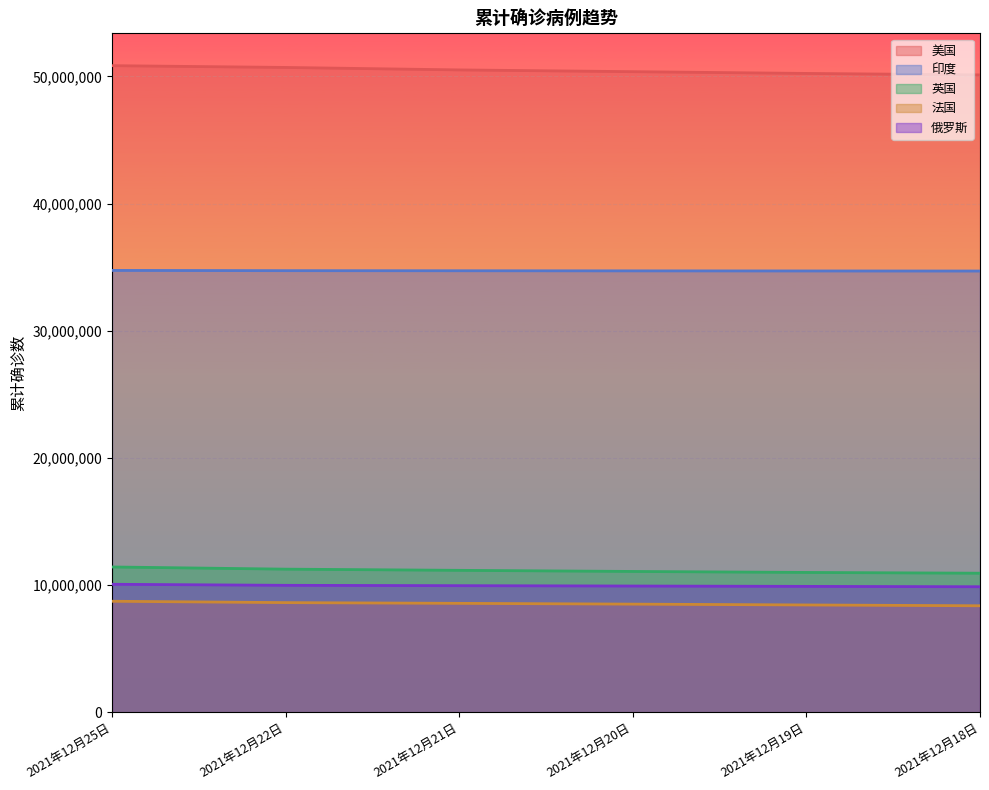

Which series has the largest range (max minus min)?

美国